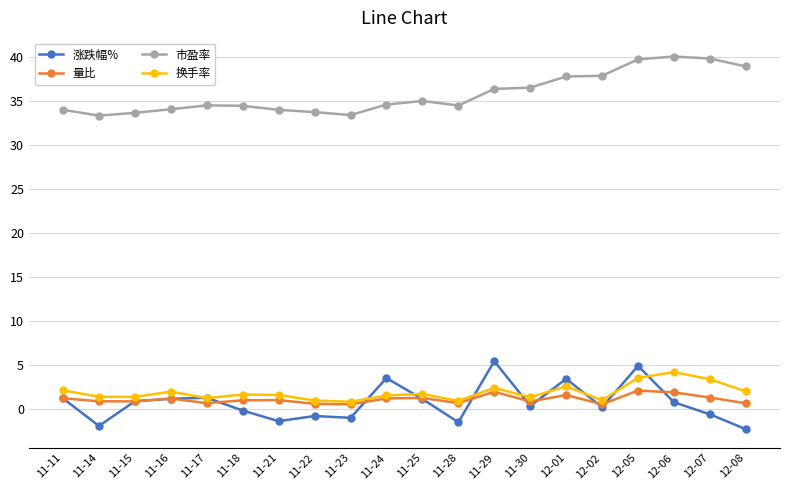

Is it true that 量比 equals 2.0 at 11-29?

True